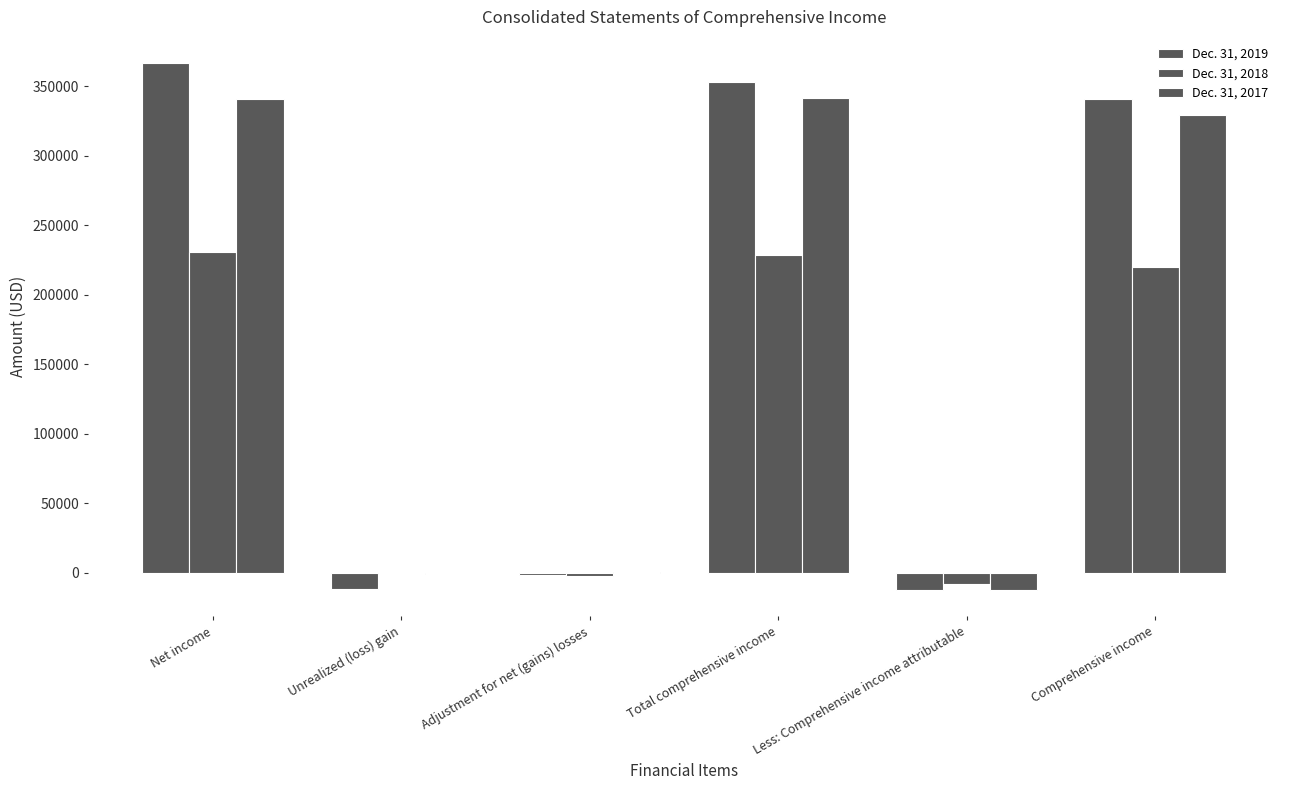

Where is Dec. 31, 2018 nearest to the value 111493?

Comprehensive income